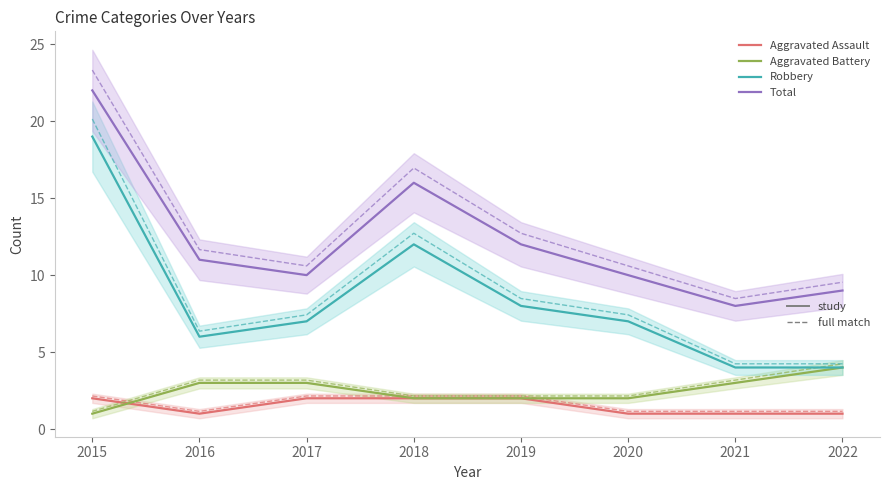

True or false: Aggravated Battery has more than 2 interior local peaks.

False